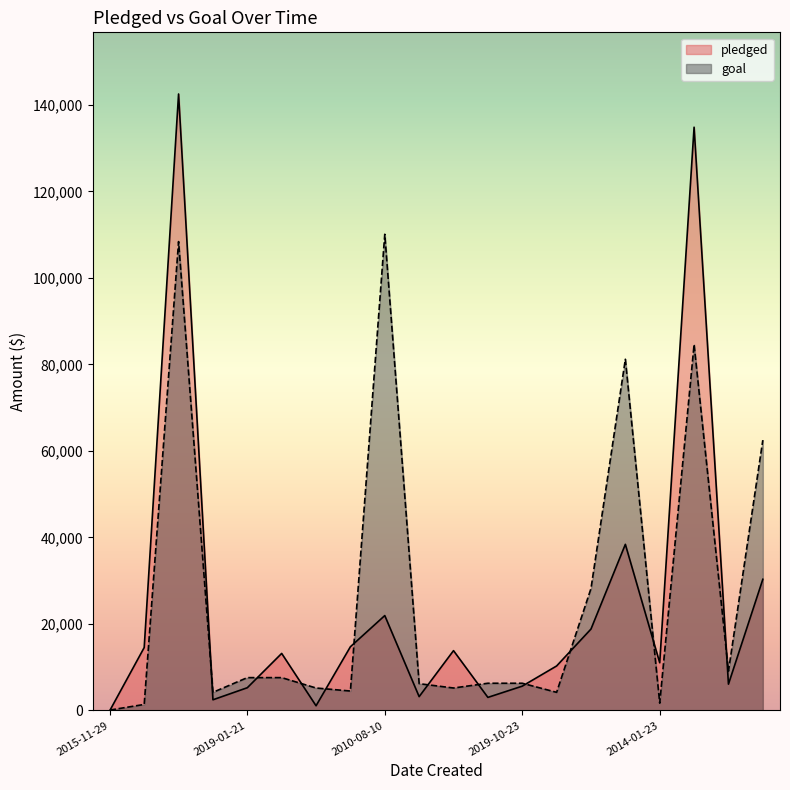

True or false: pledged has more than 2 points higher than both neighbors.

True